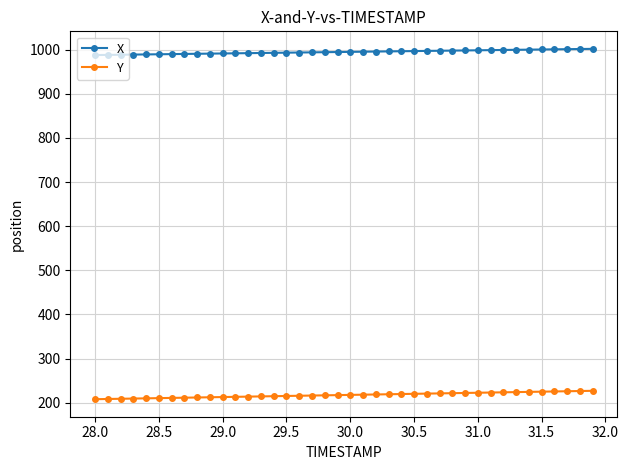

True or false: Y and X intersect in this chart.

False